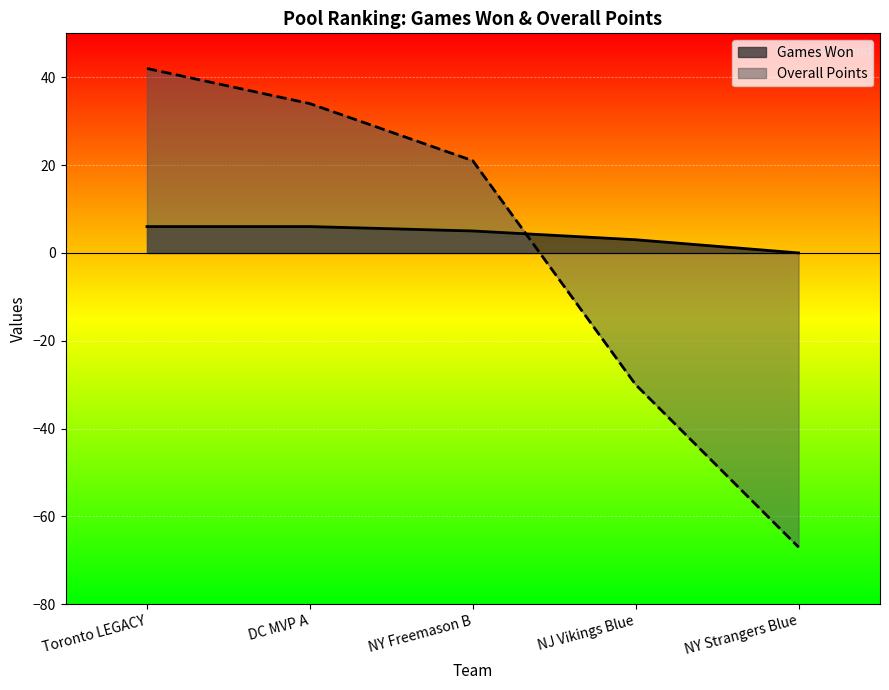

Which series changed the most between Toronto LEGACY and NJ Vikings Blue?

Overall Points